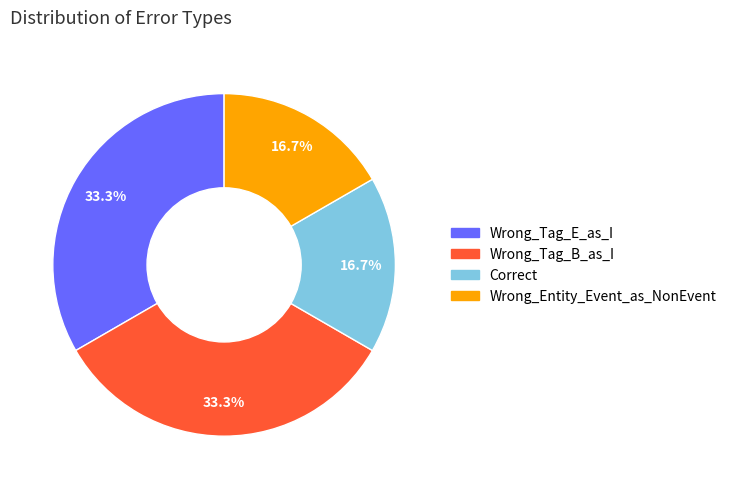

Does Wrong_Entity_Event_as_NonEvent account for over 50% of the chart?

No